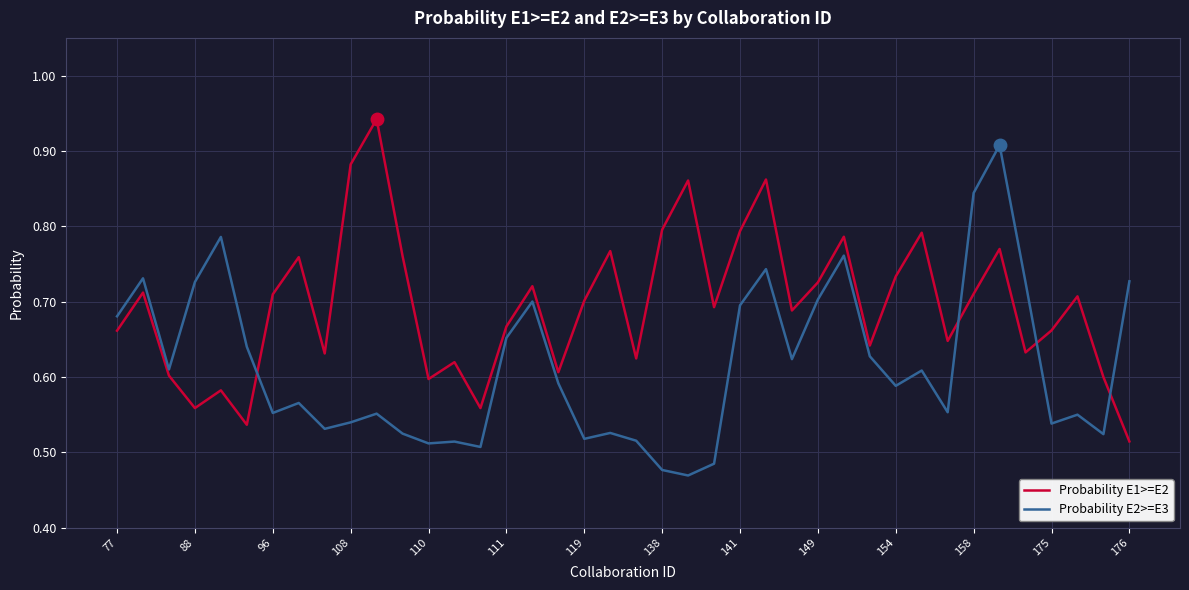

Is this an area chart (filled region under the line)?

No